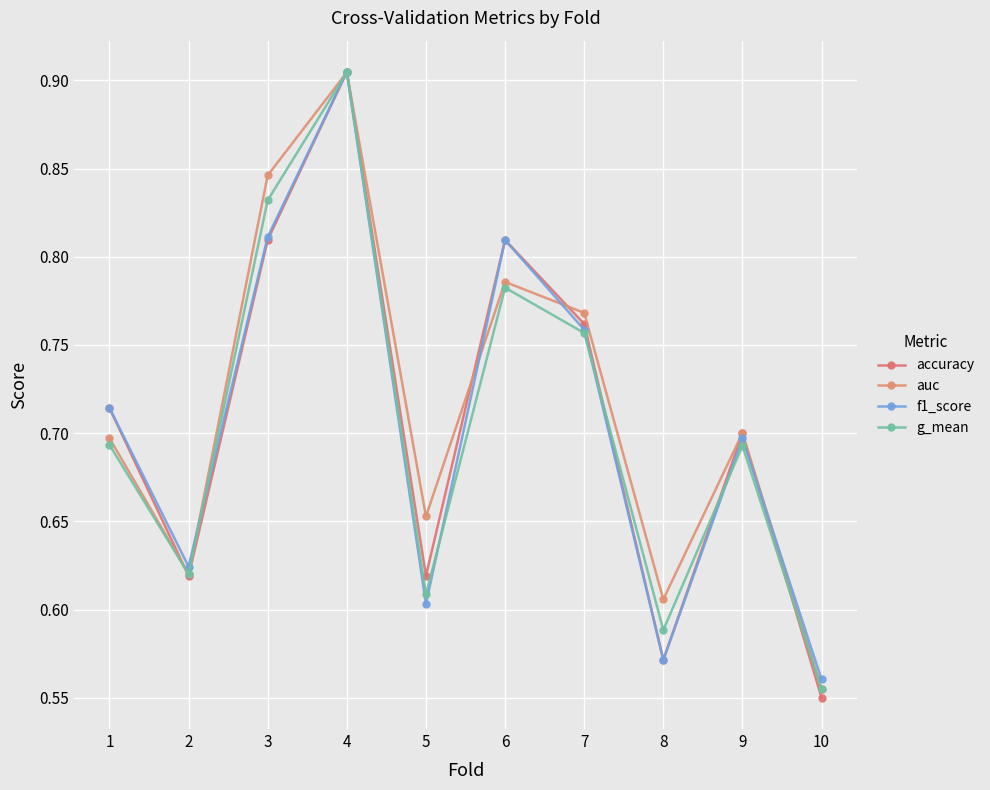

Which series has the widest spread of values?

accuracy